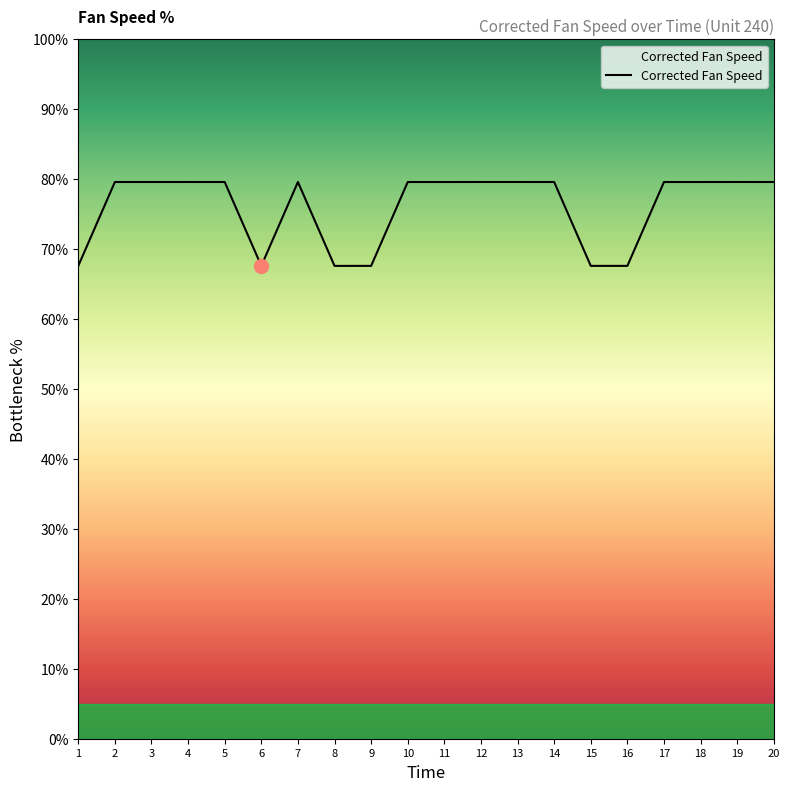

What is the difference between the maximum and minimum values?

12.0